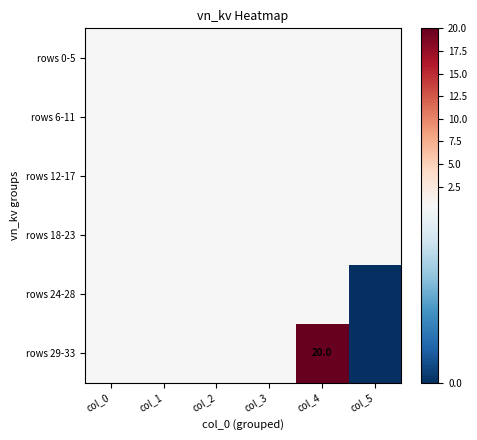

The value of rows 29-33 at col_4 is 26.6. True or false?

False